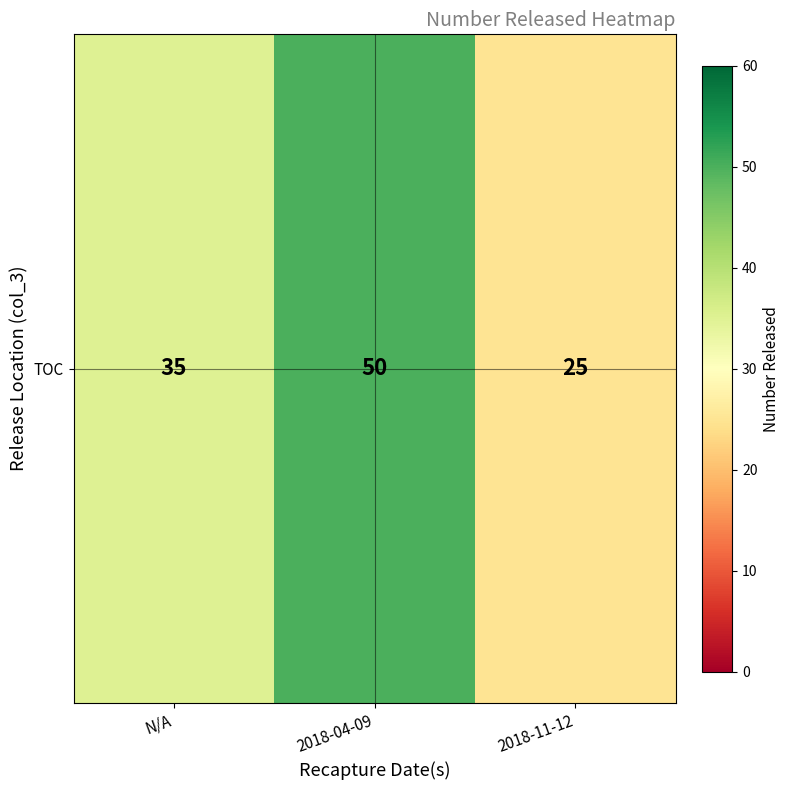

Reading right to left, list all the values displayed in this chart.

25	50	35